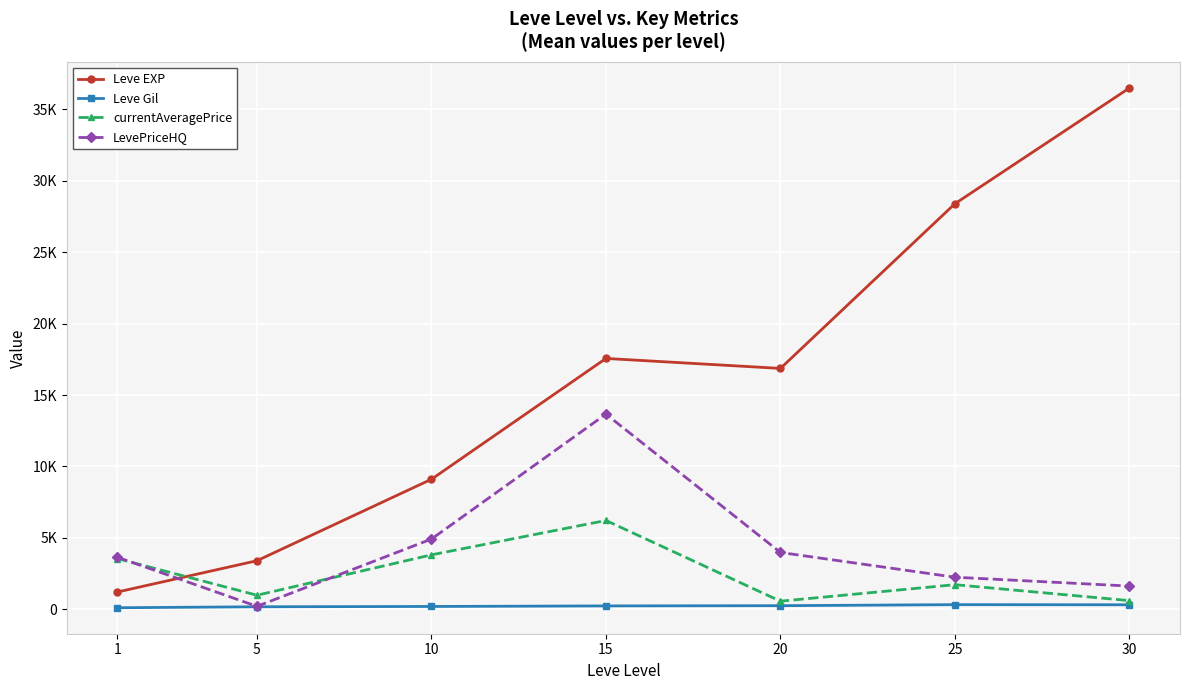

What are all the series names shown in the legend?

Leve EXP, Leve Gil, currentAveragePrice, LevePriceHQ